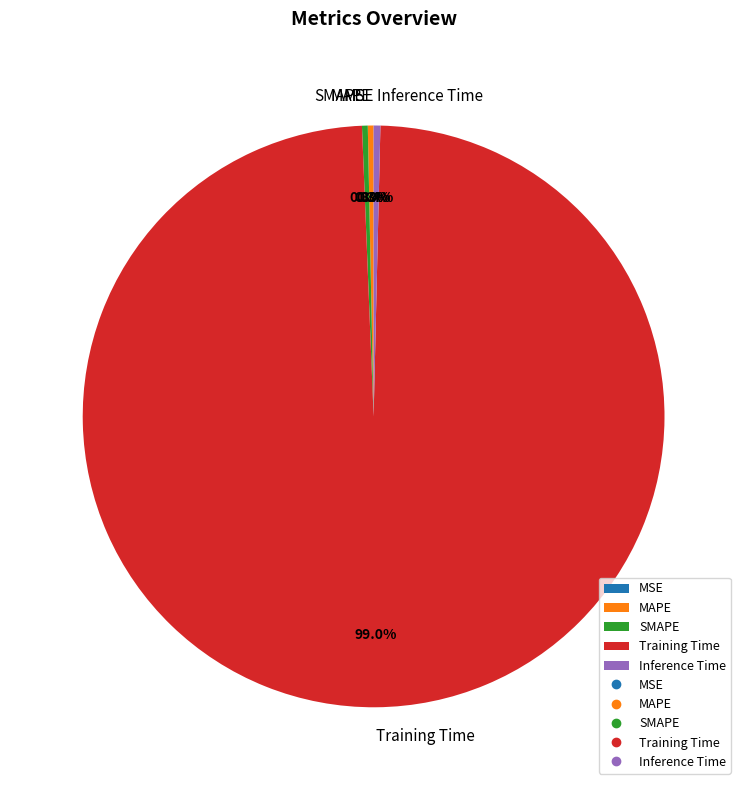

How much of the chart is everything except Training Time?

1.0%